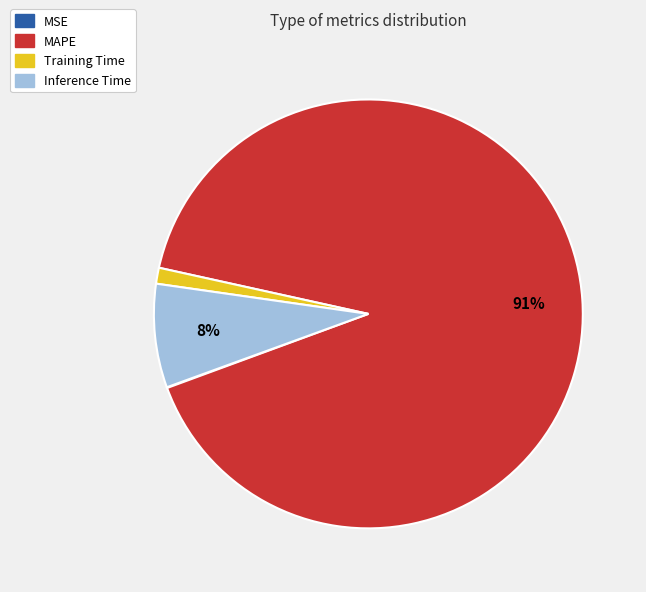

To the nearest percent, what is the difference between the largest and smallest slice percentages?

91%